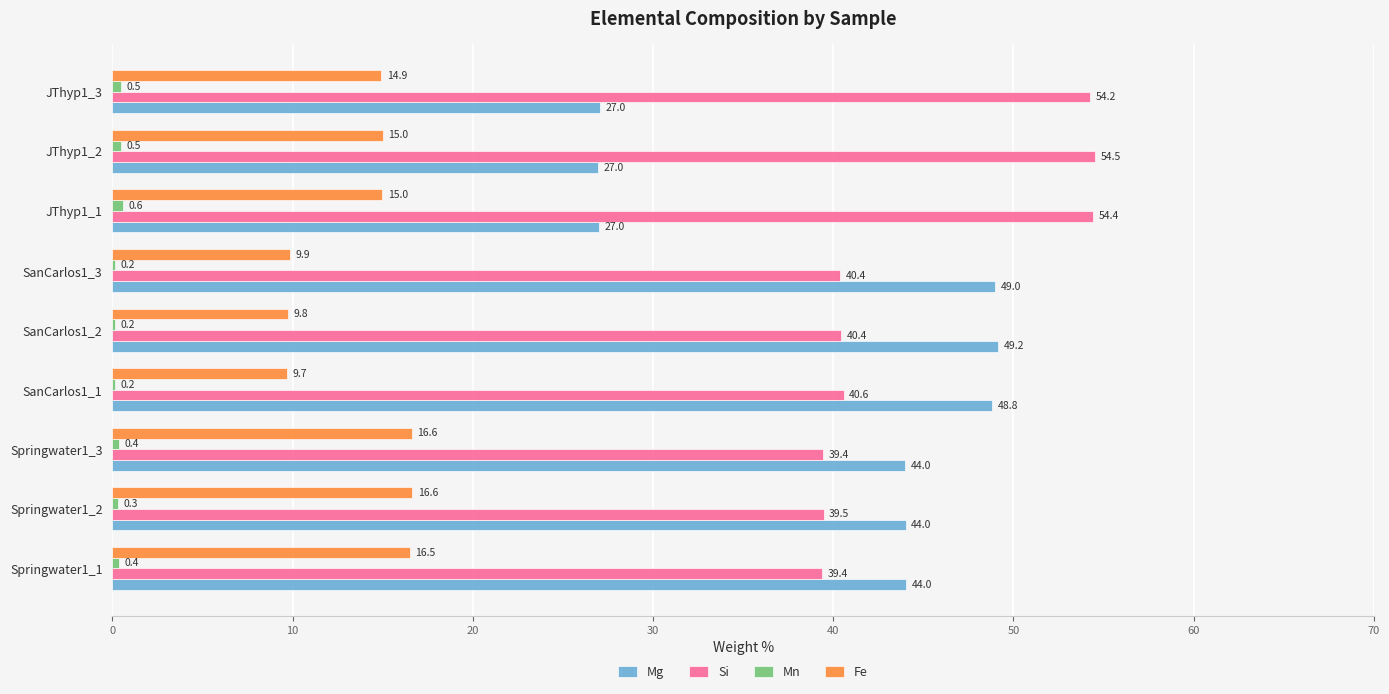

Between SanCarlos1_2 and SanCarlos1_3, which series saw the biggest shift?

Mg